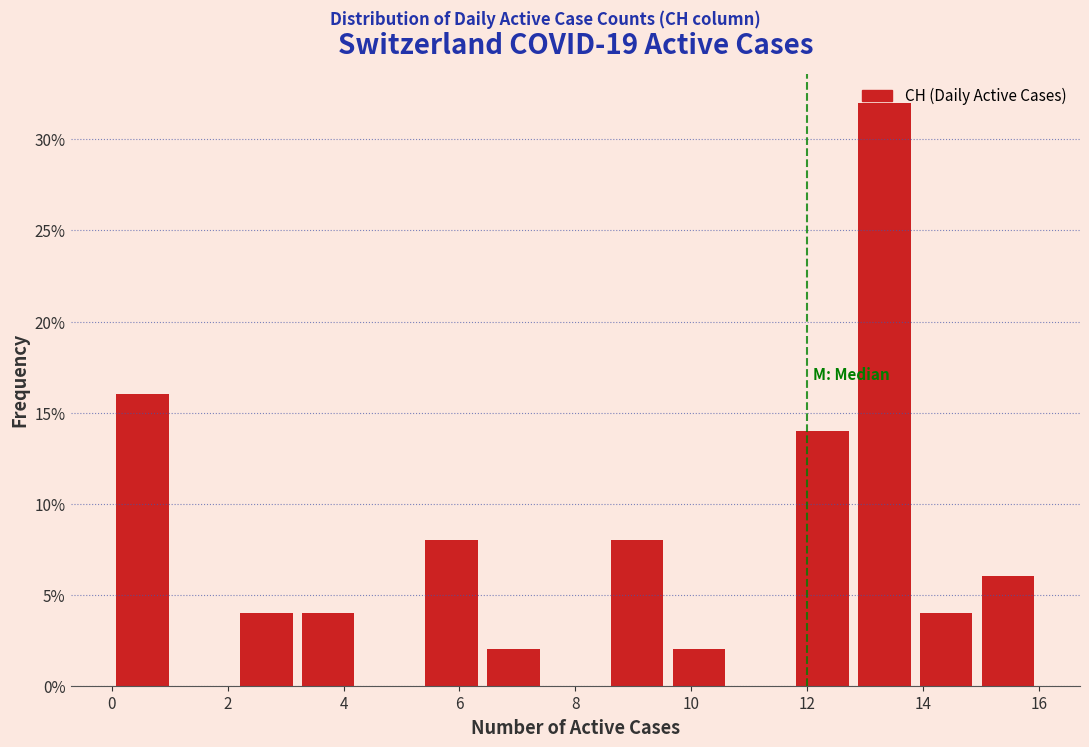

Reading left to right, transcribe this chart: for each bar, give the range it covers on the x-axis and its height. Neither the bar edges nor the heights are printed on the chart, so give them approximately, as read against the axes.

0.0 to 1.0: 16
1.0 to 2.2: 0
2.2 to 3.2: 4
3.2 to 4.2: 4
4.2 to 5.4: 0
5.4 to 6.4: 8
6.4 to 7.4: 2
7.4 to 8.6: 0
8.6 to 9.6: 8
9.6 to 10.6: 2
10.6 to 11.8: 0
11.8 to 12.8: 14
12.8 to 13.8: 32
13.8 to 15.0: 4
15.0 to 16.0: 6